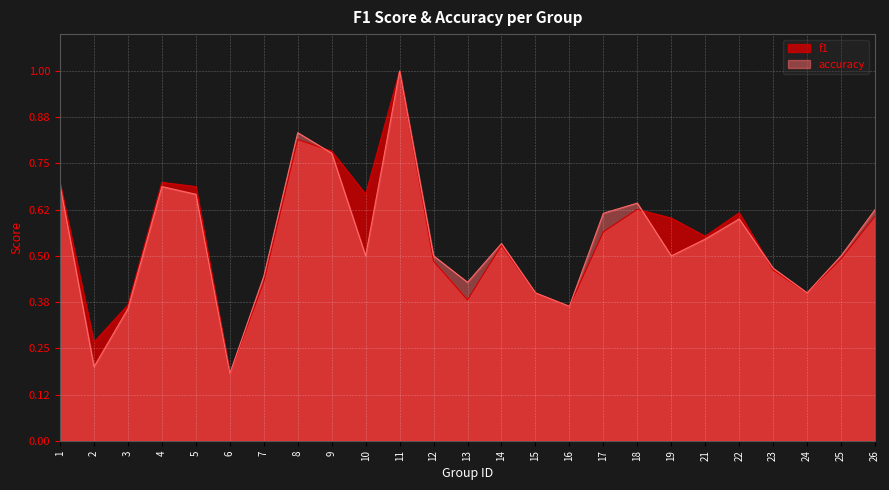

Between which two adjacent categories do f1 and accuracy first intersect?

8 and 9